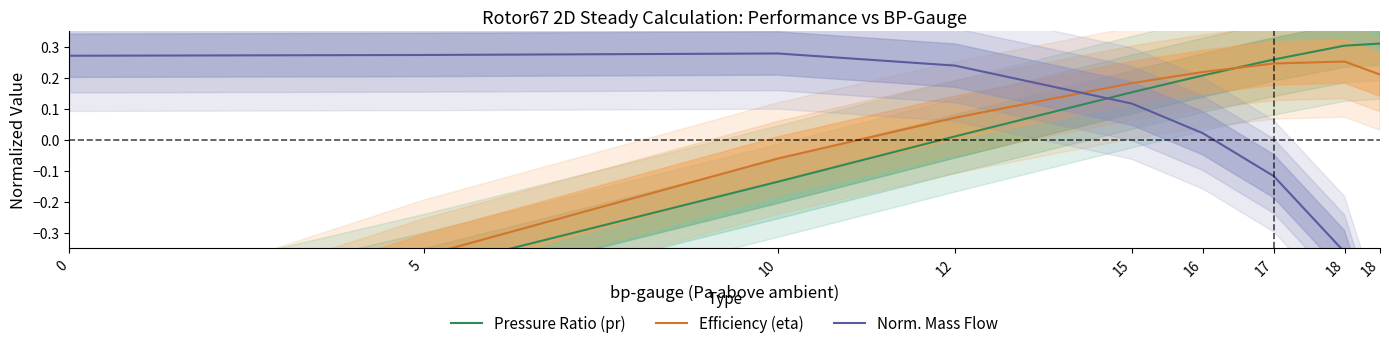

Which series ends up on top after the final intersection of Norm. Mass Flow and Pressure Ratio (pr)?

Pressure Ratio (pr)